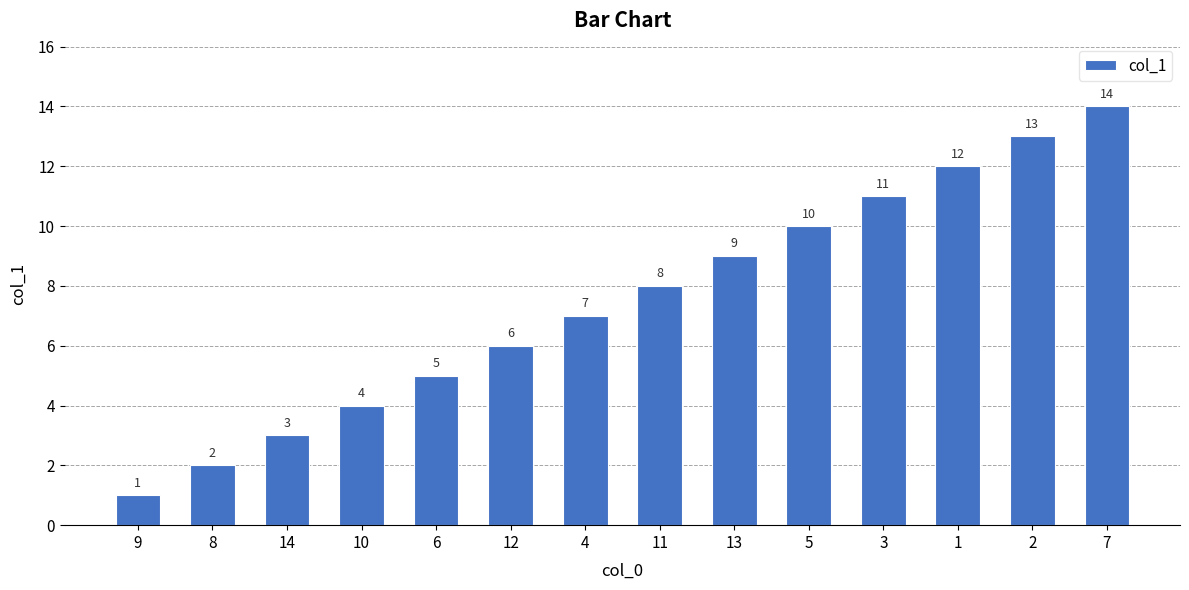

Reading left to right, transcribe all the data shown in this chart.

9=1	8=2	14=3	10=4	6=5	12=6	4=7	11=8	13=9	5=10	3=11	1=12	2=13	7=14